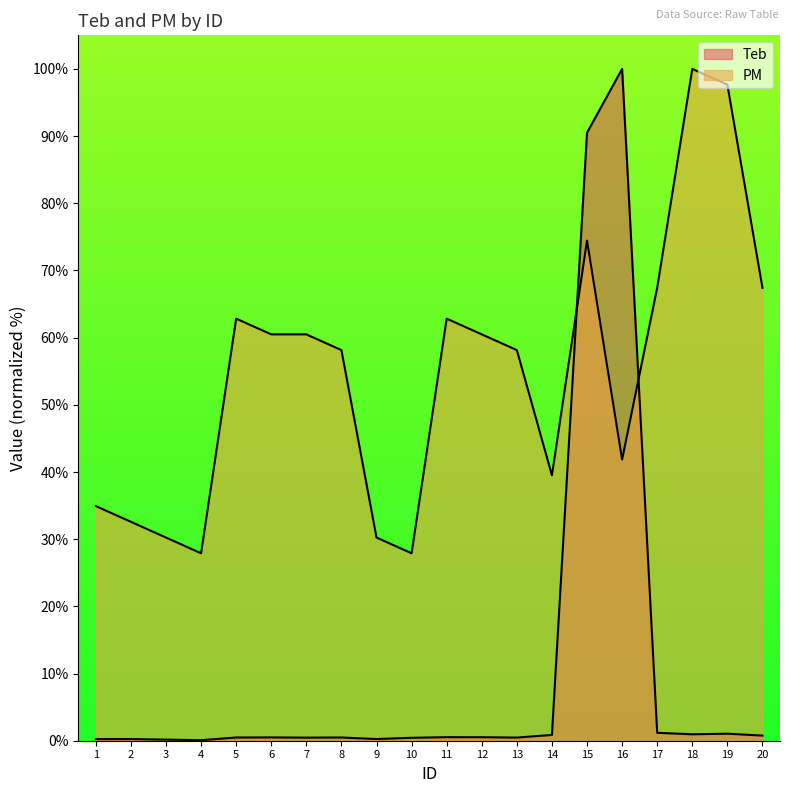

True or false: Teb and PM intersect in this chart.

True